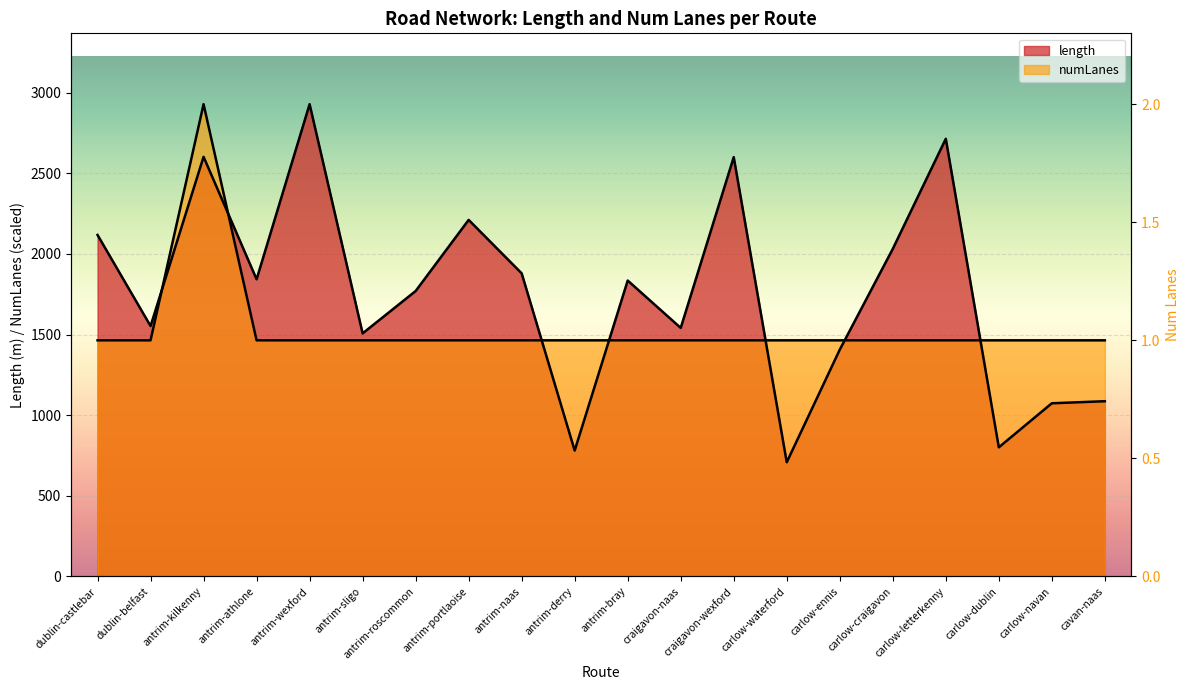

Reading left to right, what are all the values shown in this chart?

length: 2117.6	1553.0	2602.1	1842.7	2928.5	1507.4	1770.0	2211.0	1879.7	780.6	1835.0	1541.3	2600.2	708.4	1406.3	2031.4	2714.1	800.8	1074.0	1086.7
numLanes: 1464.3	1464.3	2928.5	1464.3	1464.3	1464.3	1464.3	1464.3	1464.3	1464.3	1464.3	1464.3	1464.3	1464.3	1464.3	1464.3	1464.3	1464.3	1464.3	1464.3